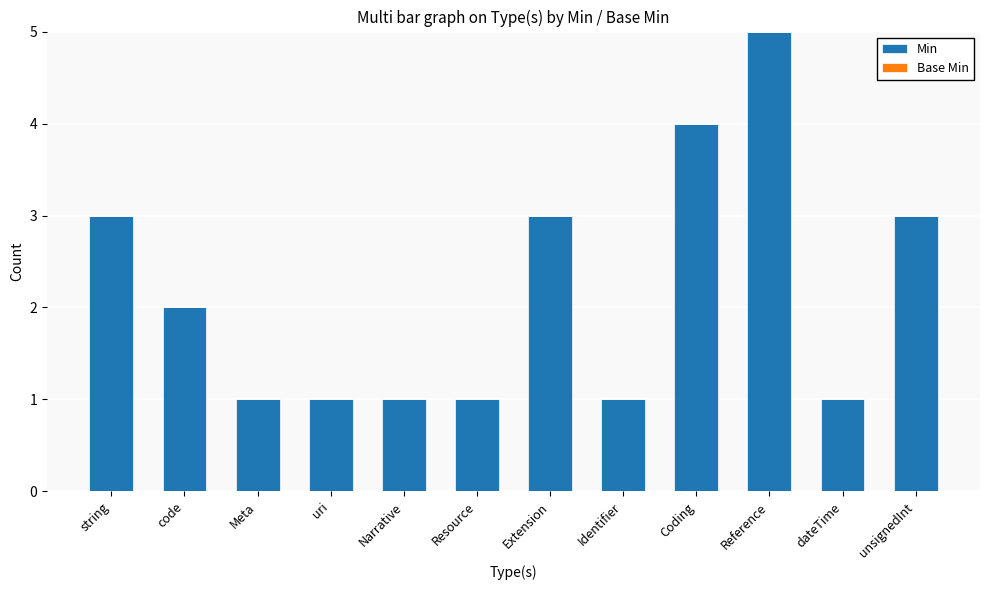

What is the greatest value displayed?

5